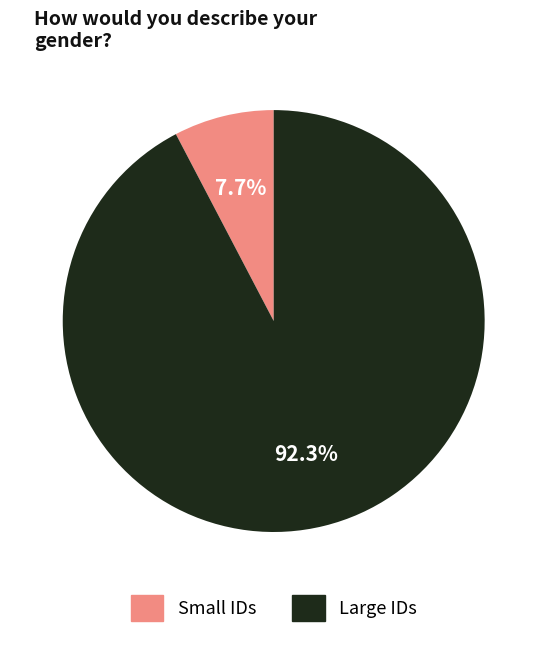

How many segments does this pie chart have?

2